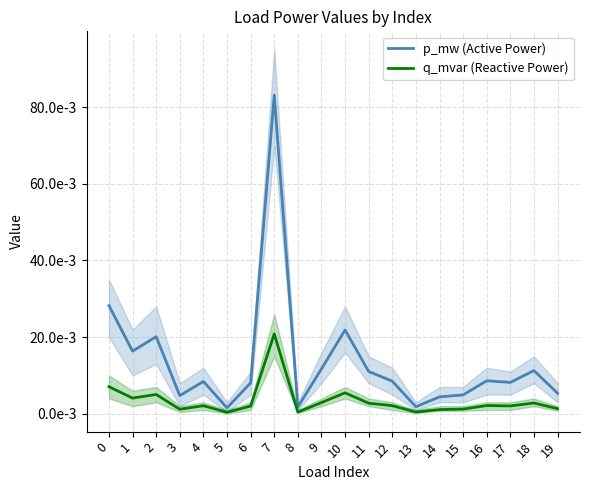

At which category does q_mvar (Reactive Power) reach its first local valley?

1